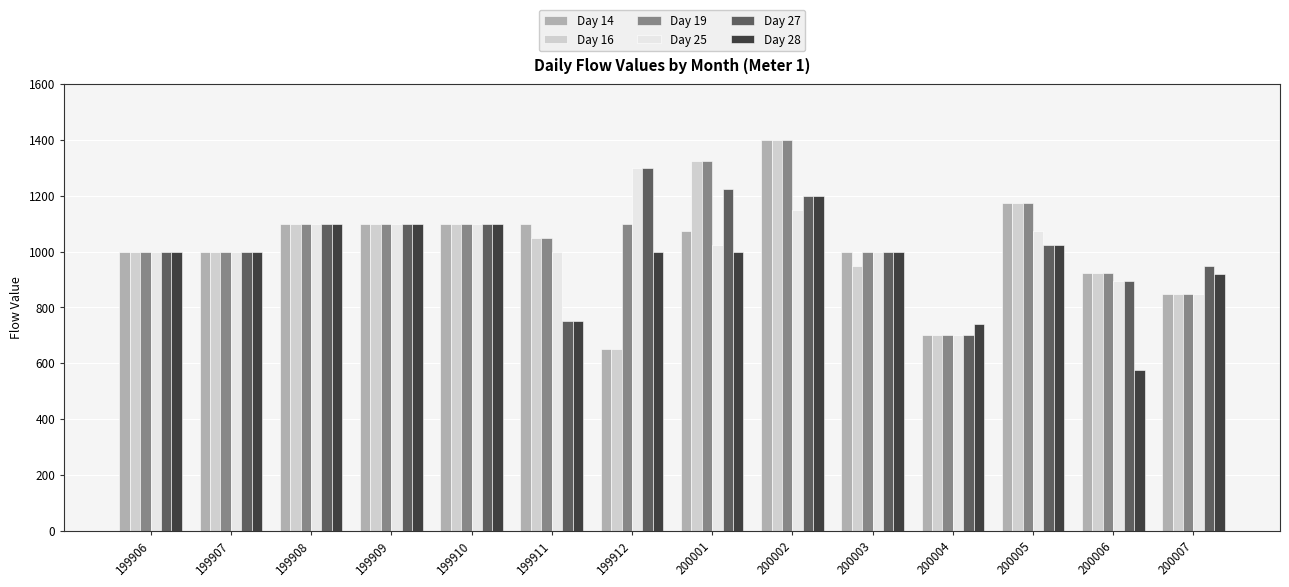

What is the value of the Day 14 bar at the 13th from the left?

925